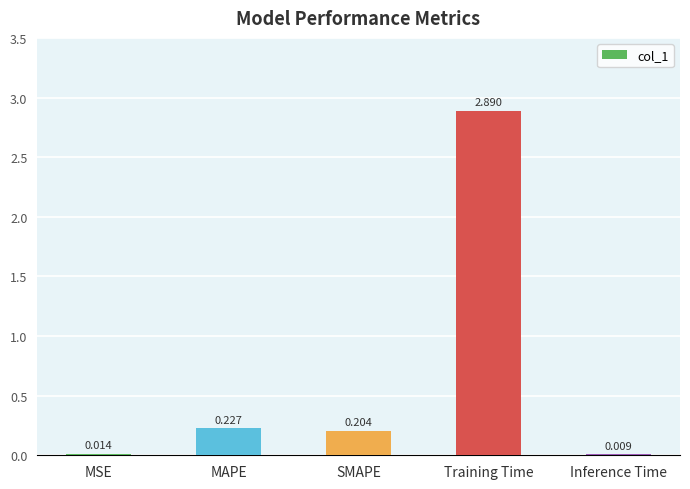

Which has a higher value, MSE or Inference Time?

MSE